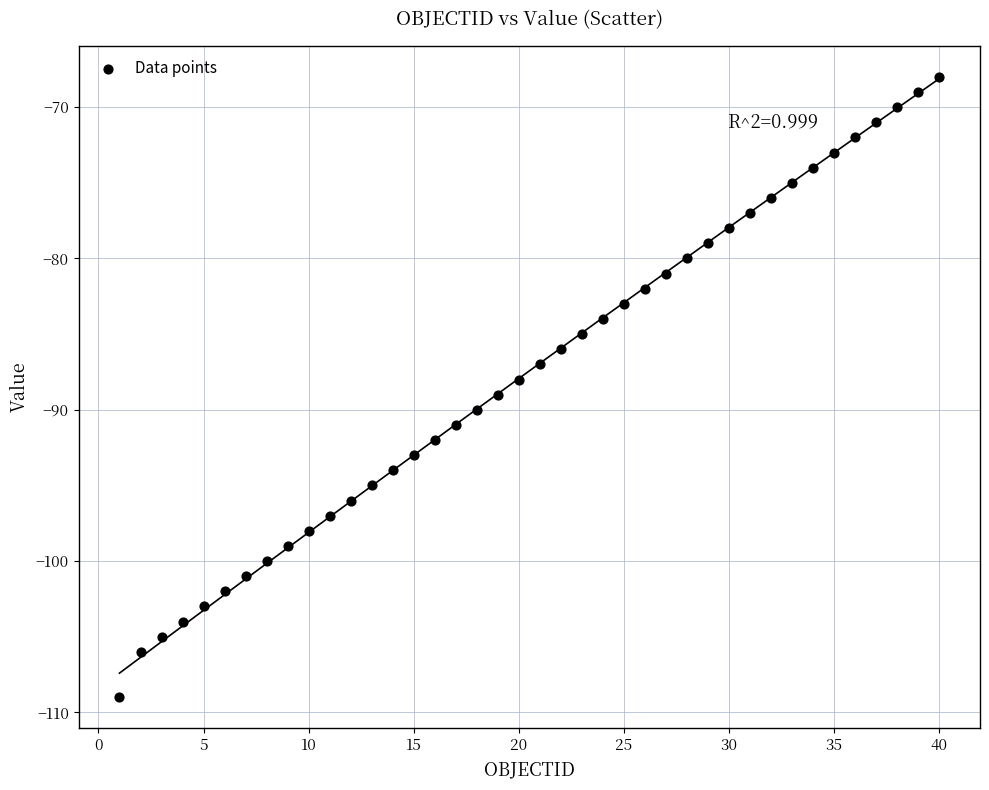

What is the range of Y values (max minus min)?

41